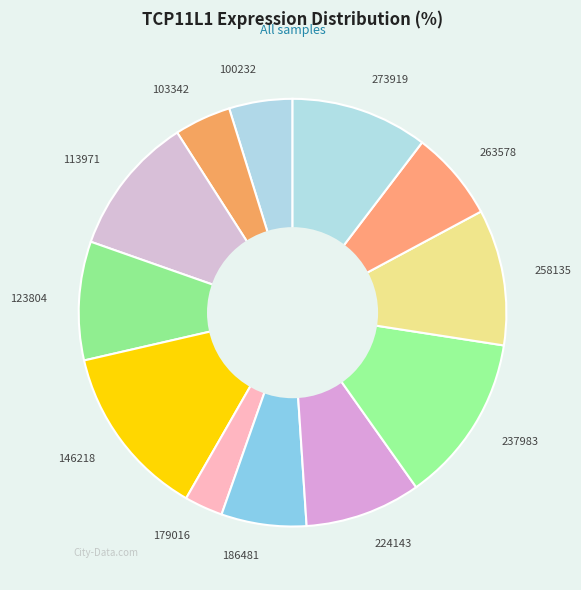

What is the ratio of the value at 258135 to the value at 179016?

3.5